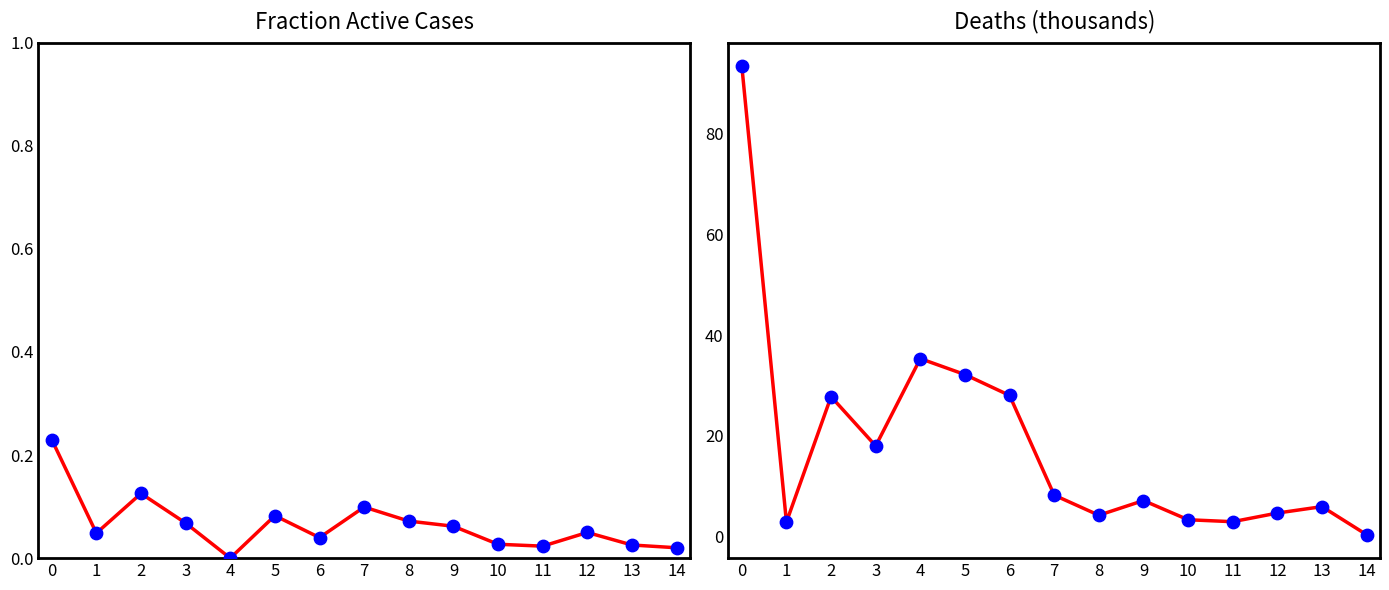

Which series has the widest spread of Y values?

Deaths (thousands)